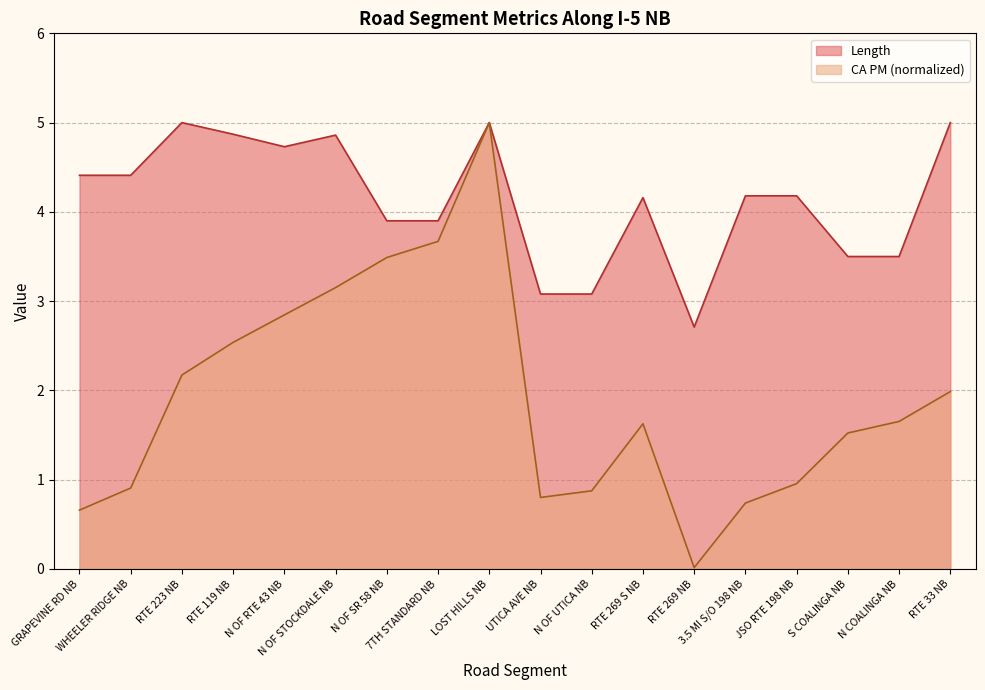

True or false: Length and CA PM intersect in this chart.

False